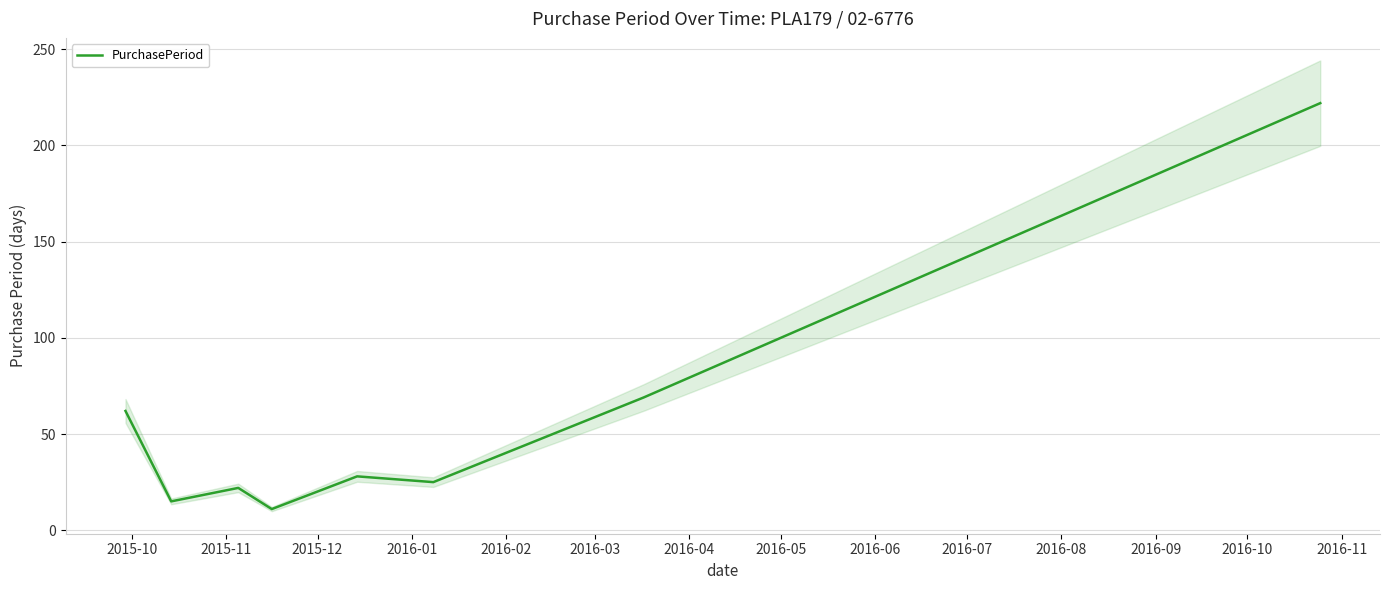

Count the number of values greater than 28.

3